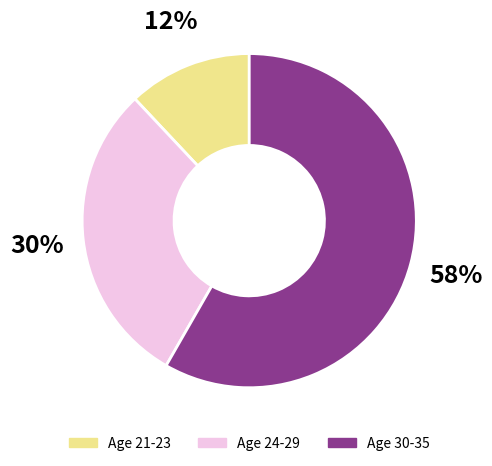

Is there any slice that represents more than half of the pie?

Yes